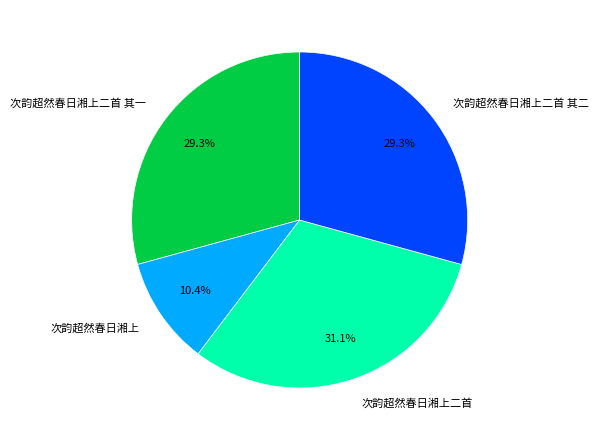

What is the total percentage of 次韵超然春日湘上 and 次韵超然春日湘上二首 其一?

39.7%